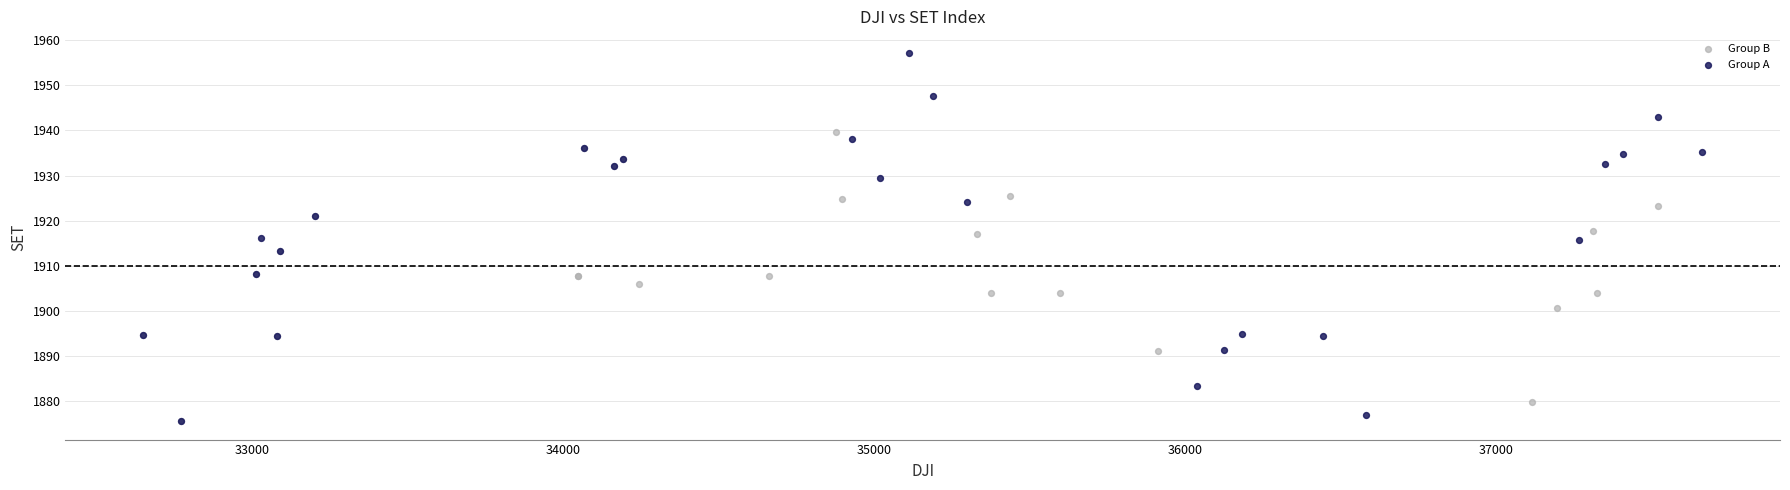

Which series has the largest Y range (max minus min)?

Group A